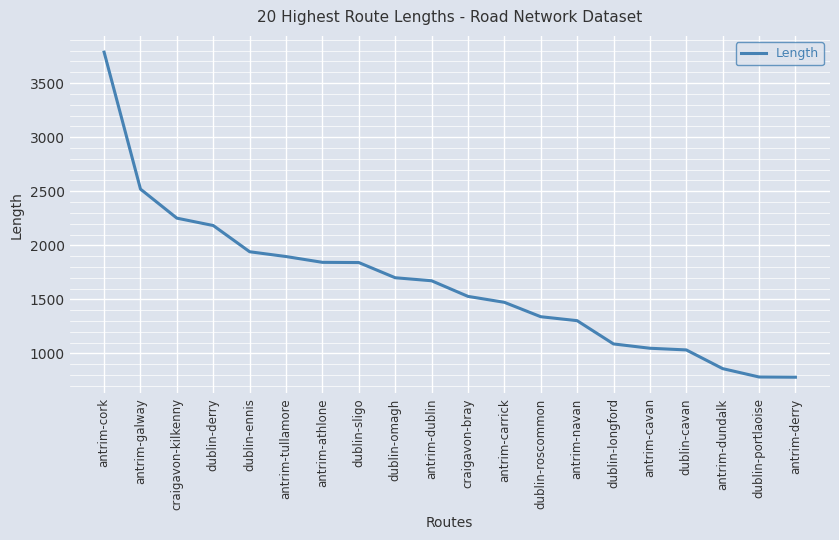

What is the difference between the values at dublin-omagh and craigavon-bray?

172.3